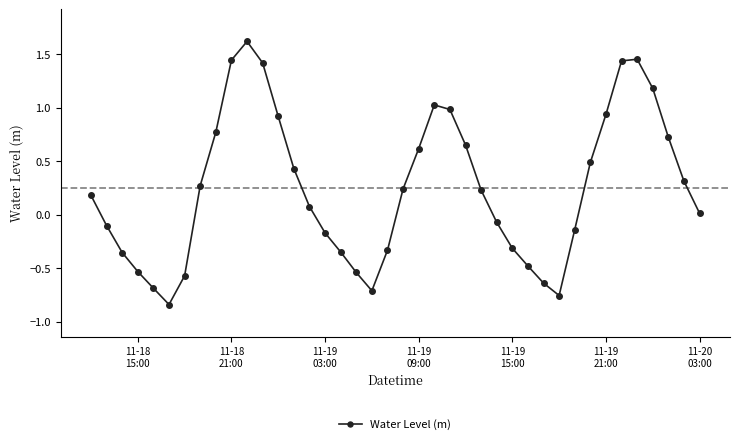

What is the maximum value shown in the chart?

1.6